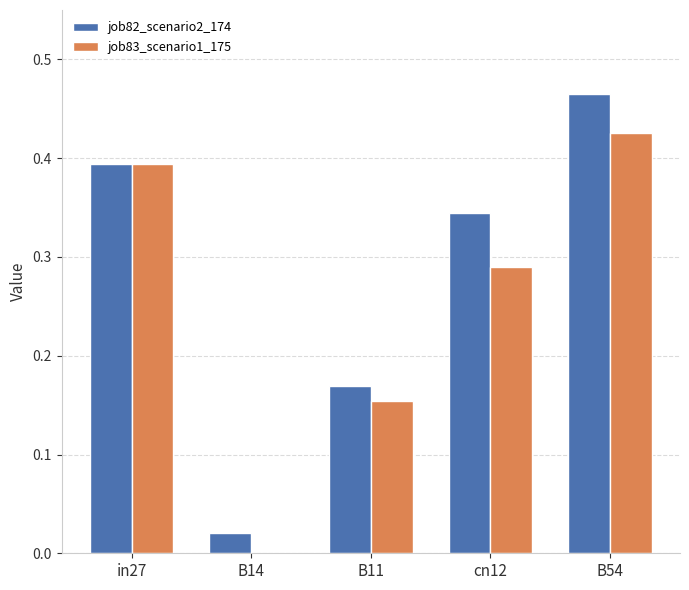

The job83_scenario1_175 series shows 0.3 at B11. True or false?

False